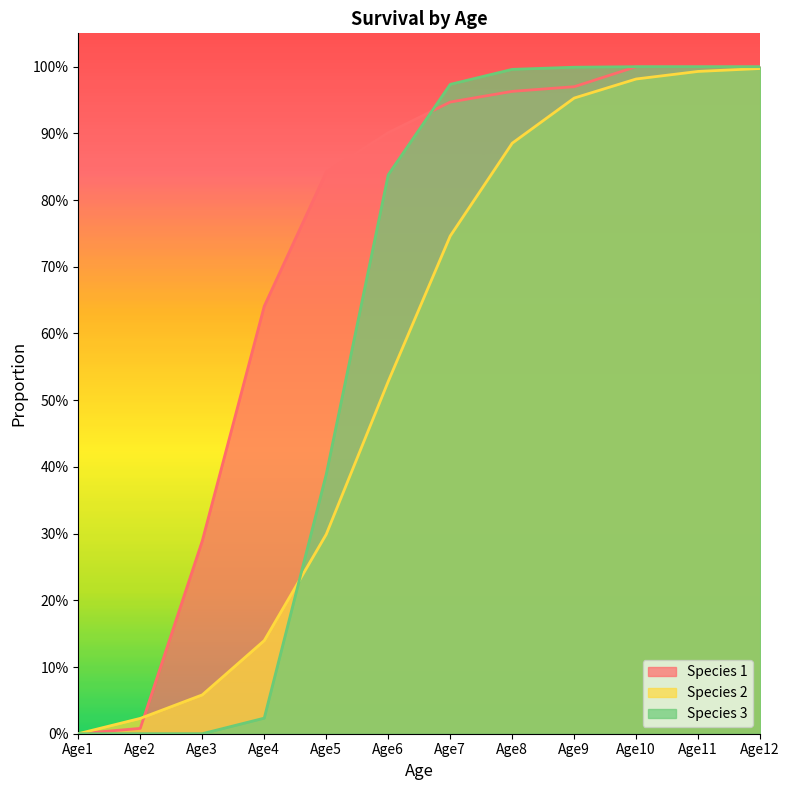

At Age2, list the series in order from smallest to largest.

Species 3, Species 1, Species 2